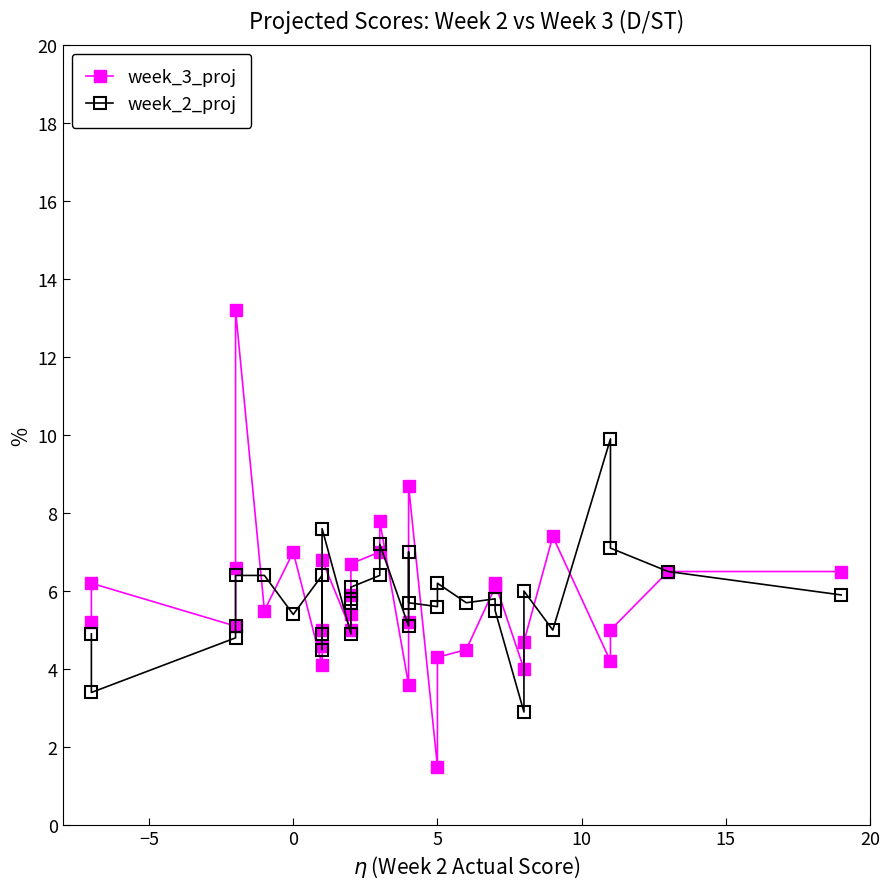

Reading left to right, transcribe all the data shown in this chart.

week_3_proj: 5.2	6.2	5.1	6.6	13.2	5.5	7.0	4.1	4.6	5.0	6.8	5.0	5.4	5.9	6.7	7.0	7.8	3.6	5.2	8.7	1.5	4.3	4.5	6.1	6.2	4.0	4.7	7.4	4.2	5.0	6.5	6.5
week_2_proj: 4.9	3.4	4.8	5.1	6.4	6.4	5.4	6.4	4.9	4.5	7.6	4.9	5.8	5.7	6.1	6.4	7.2	5.1	7.0	5.7	5.6	6.2	5.7	5.8	5.5	2.9	6.0	5.0	9.9	7.1	6.5	5.9